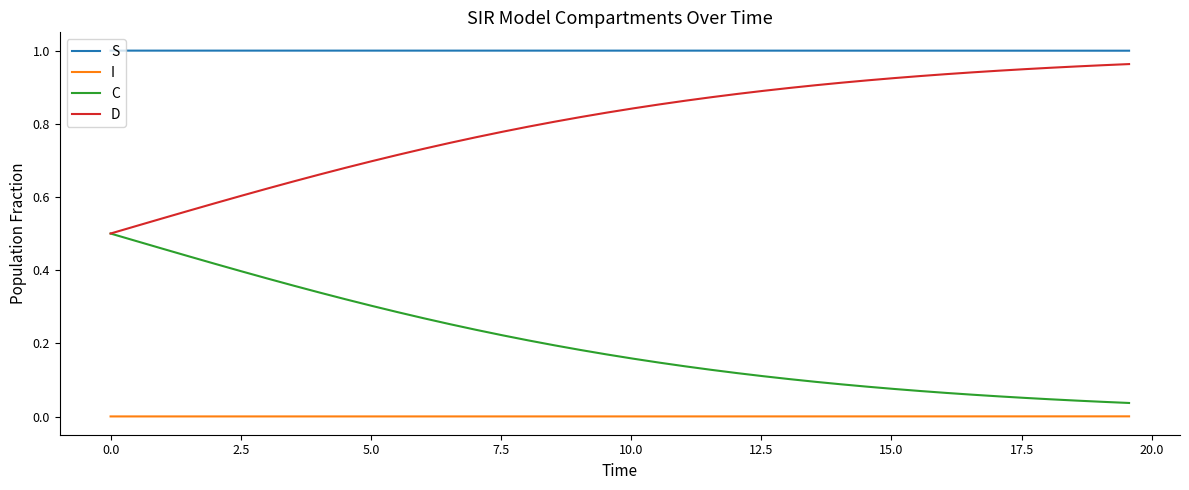

True or false: C and S cross at least once.

False